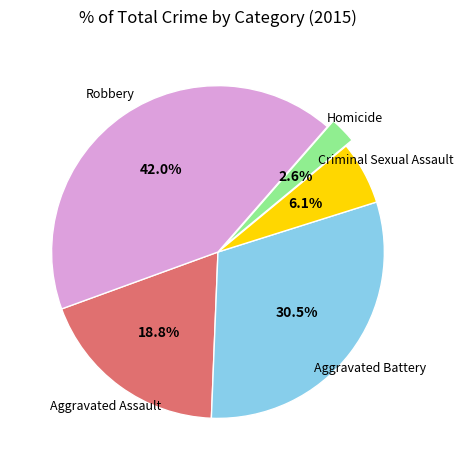

To the nearest percent, what is the difference between the largest and smallest slice percentages?

39%